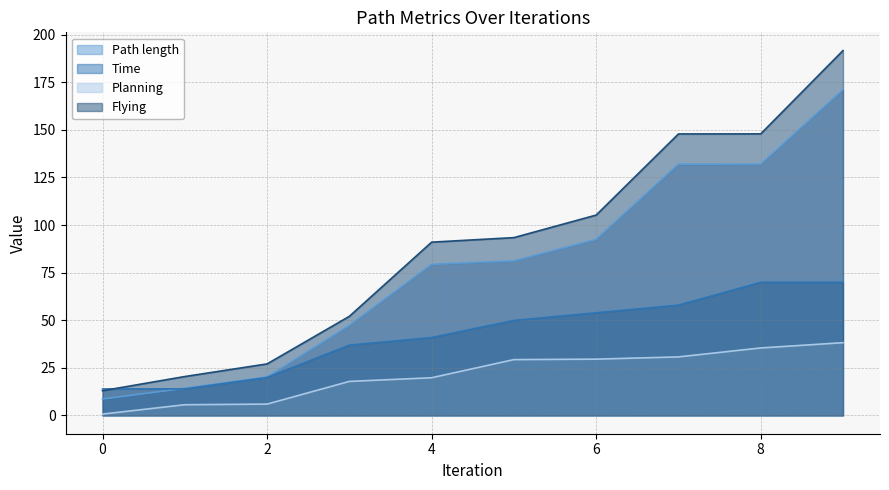

What is the sum of all Time values?

427.4